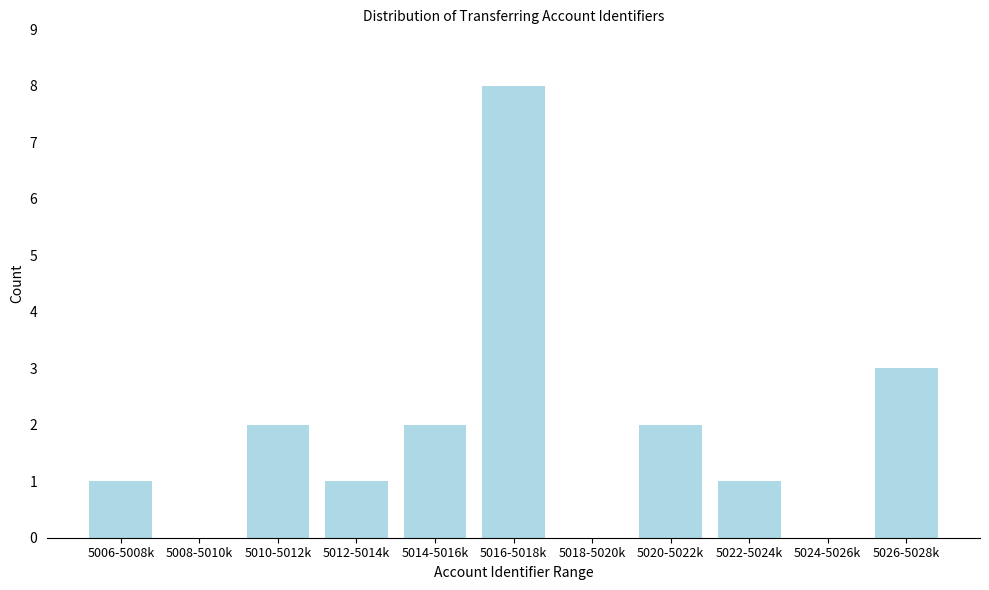

Reading right to left, what are all the values shown in this chart?

5026-5028k=3	5024-5026k=0	5022-5024k=1	5020-5022k=2	5018-5020k=0	5016-5018k=8	5014-5016k=2	5012-5014k=1	5010-5012k=2	5008-5010k=0	5006-5008k=1